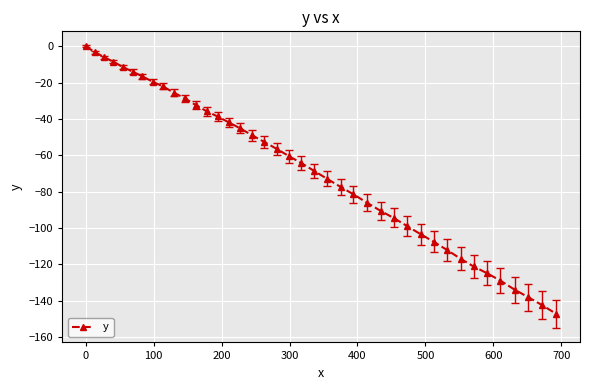

What is the value of the 34th point from the left?

-121.2